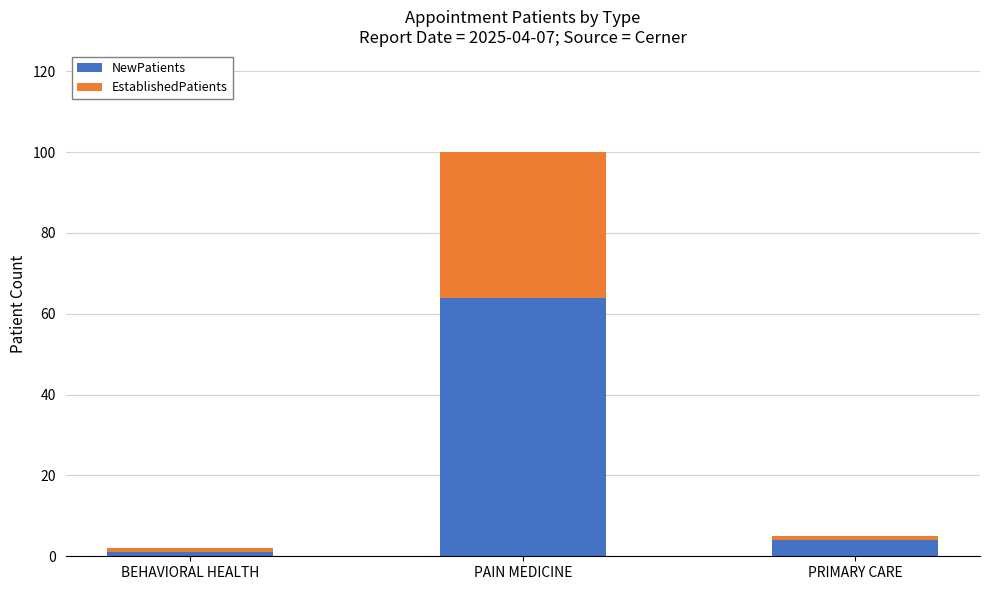

Is it true that NewPatients equals 4 at PRIMARY CARE?

True